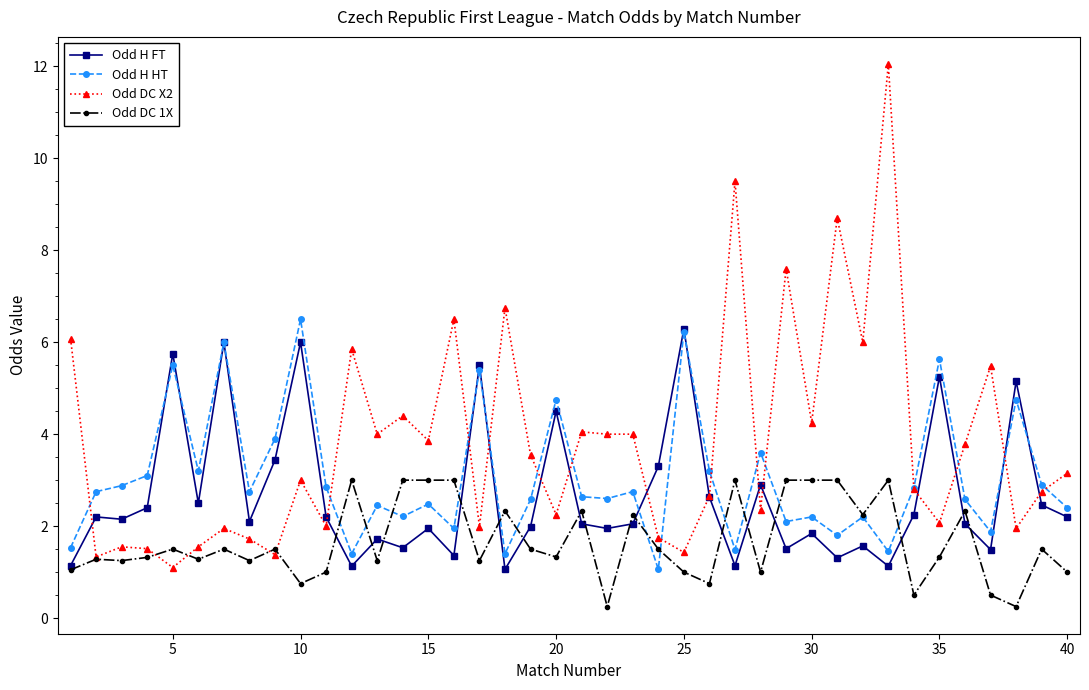

True or false: Odd DC X2 has more than 1 points higher than both neighbors.

True